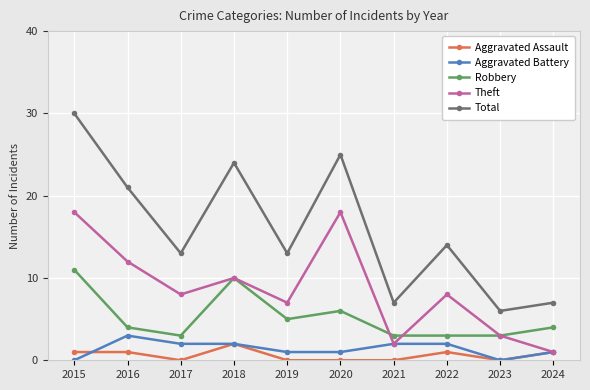

True or false: Aggravated Battery and Aggravated Assault intersect in this chart.

True